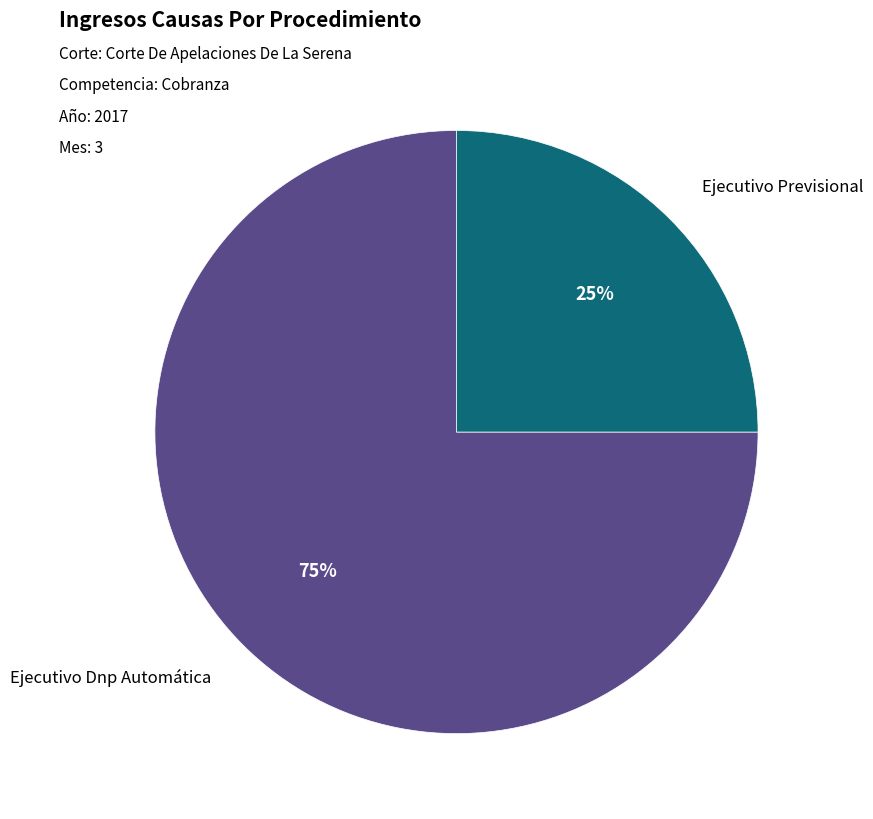

Is it true that Ejecutivo Dnp Automática is 67% of the pie?

False